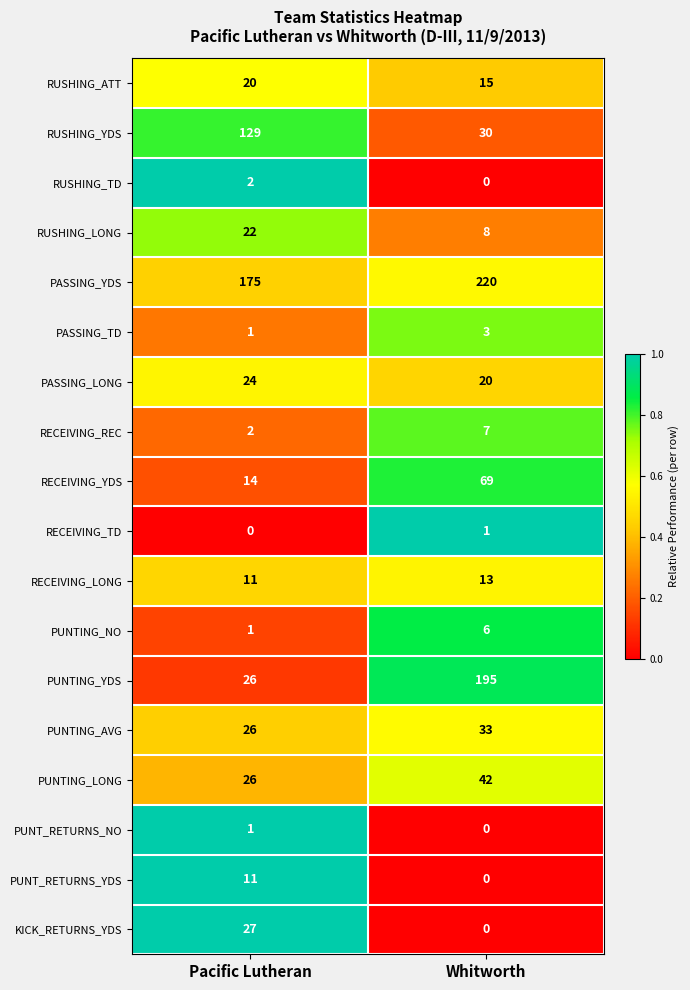

What is the average value of the PUNT_RETURNS_YDS series?

6